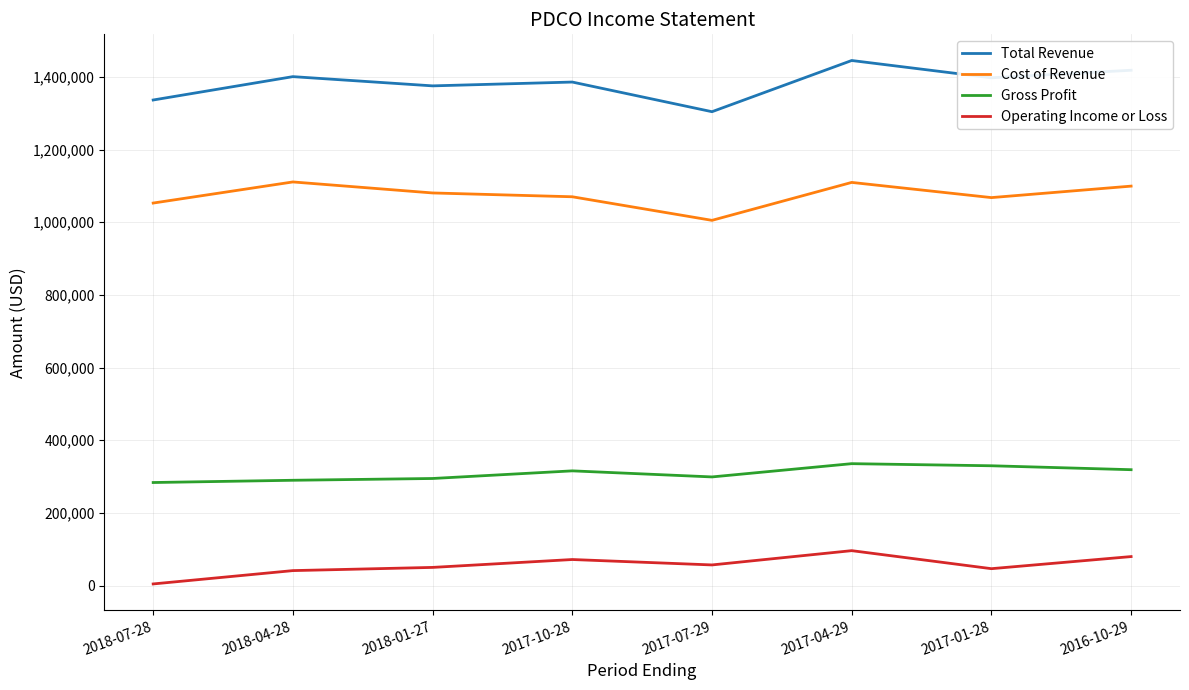

True or false: Total Revenue and Operating Income or Loss cross at least once.

False